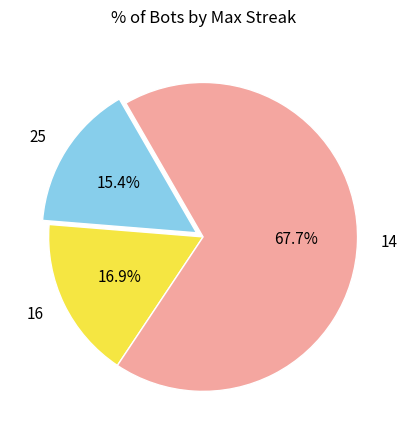

What is the ratio of the value at 25 to the value at 14?

0.2